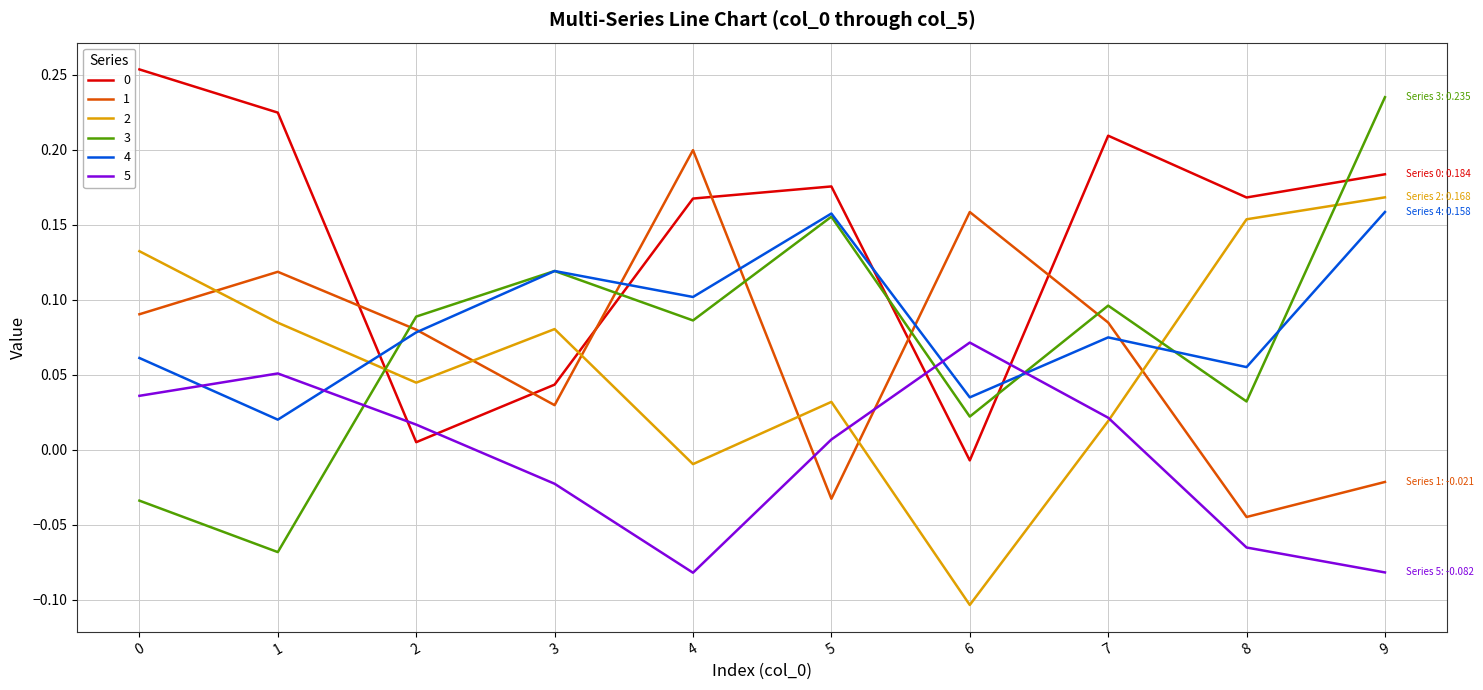

True or false: 3 and 4 cross at least once.

True